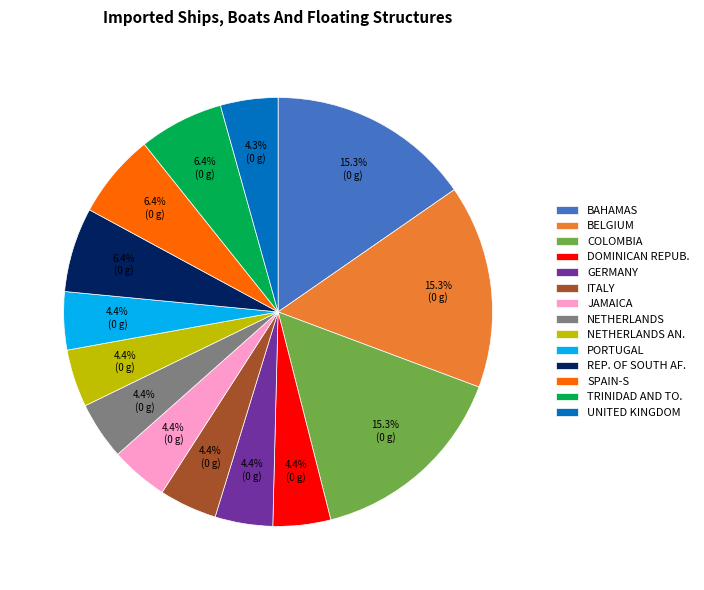

Is there any slice that represents more than half of the pie?

No